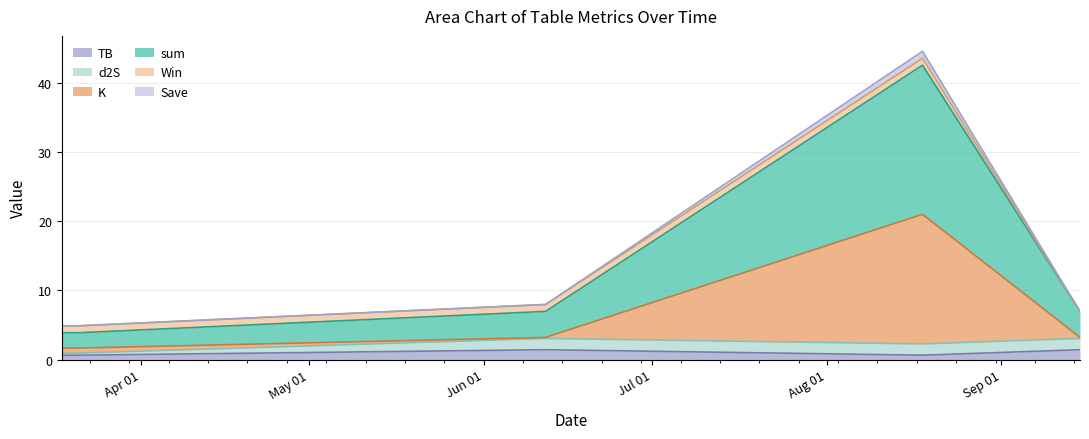

What is the greatest value displayed?

44.5